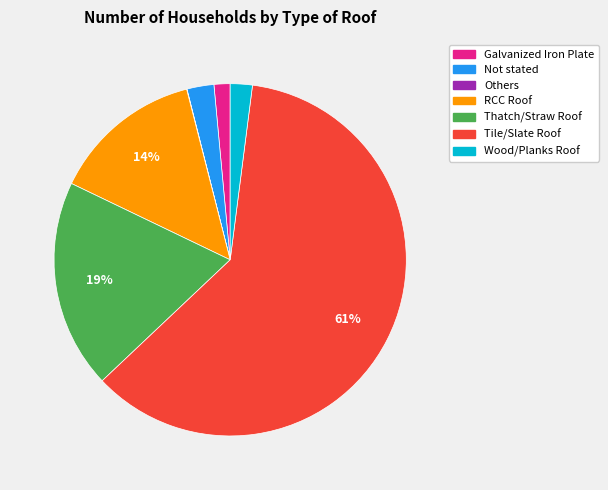

Combined, do Not stated and Tile/Slate Roof account for over 50%?

Yes